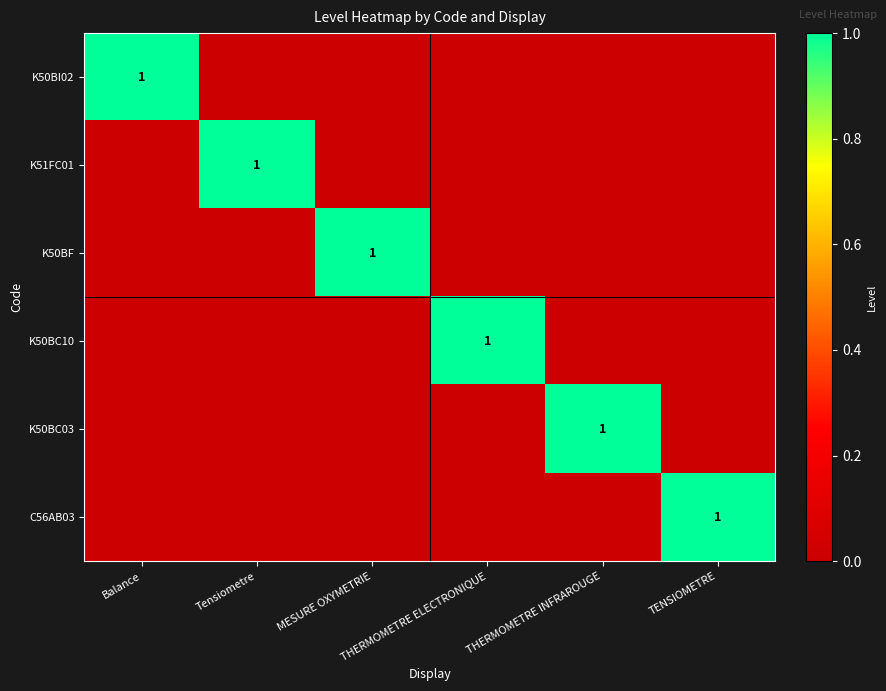

At which label does K50BC10 reach its minimum?

Balance